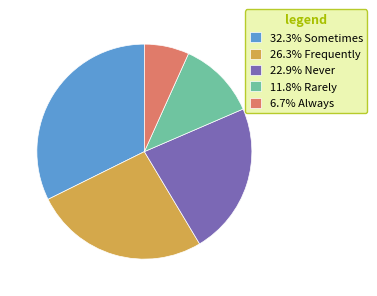

Combined, do 32.3% Sometimes and 22.9% Never account for over 50%?

Yes